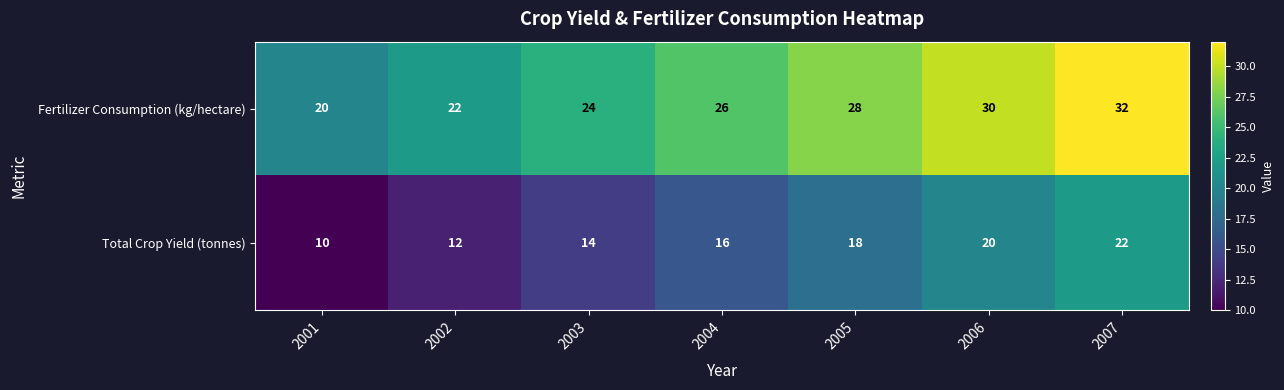

Is the value of Total Crop Yield (tonnes) at 2004 greater than the value of Fertilizer Consumption (kg/hectare) at 2007?

No